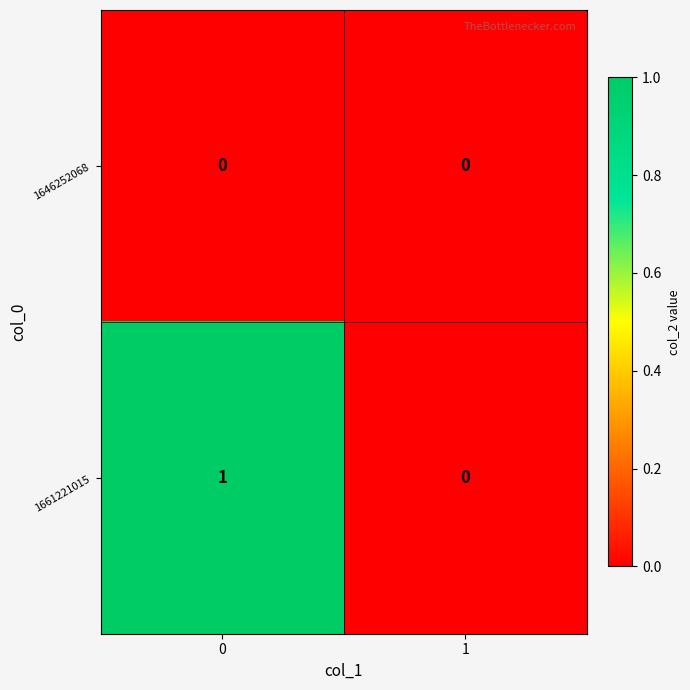

Which series has the largest total across all categories?

1661221015